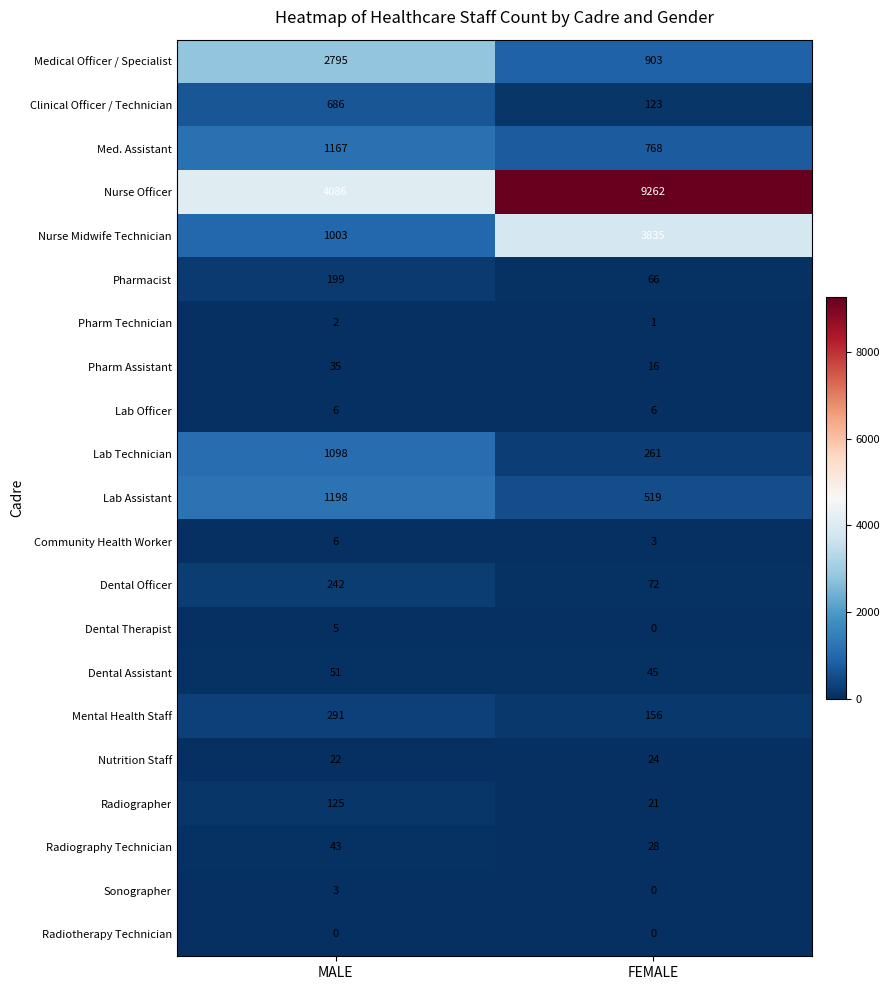

What is the spread (max minus min) of values at MALE?

4086